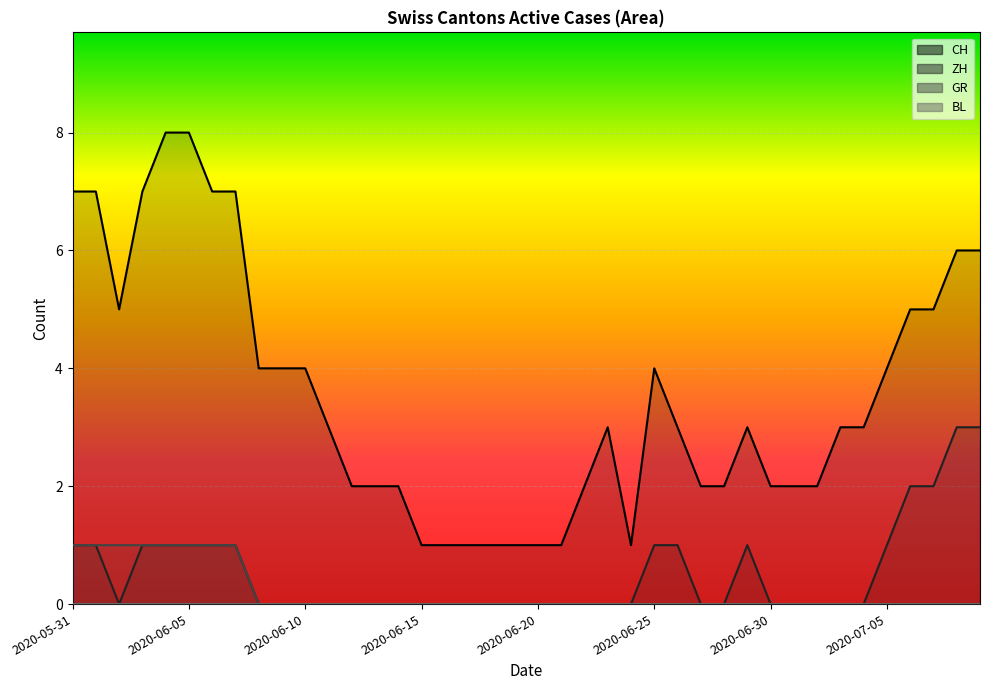

True or false: CH has a value of 3 at 2020-06-01.

False